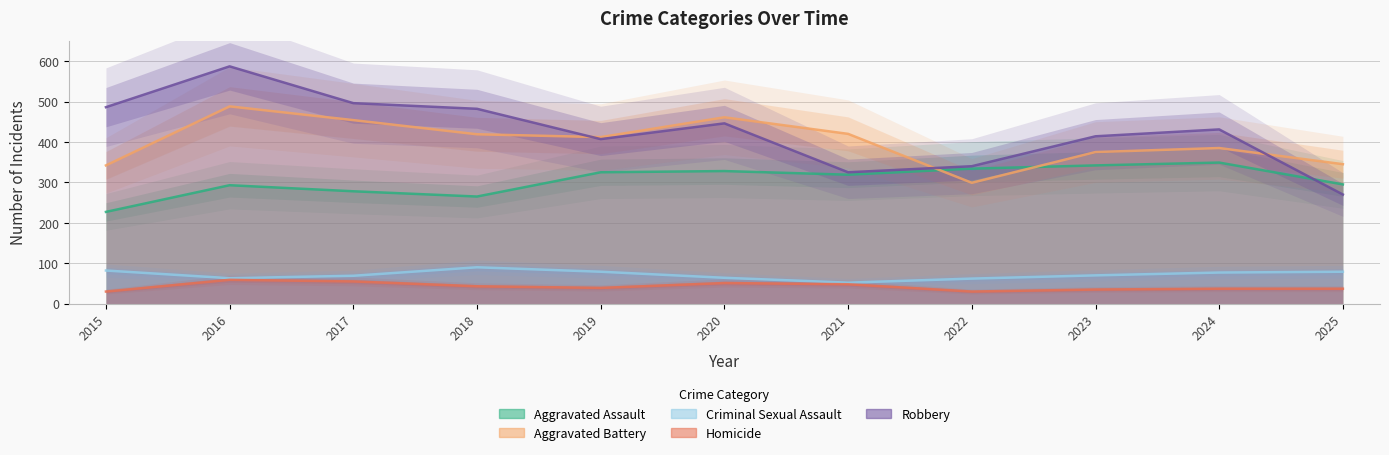

What is the minimum value for Criminal Sexual Assault?

52